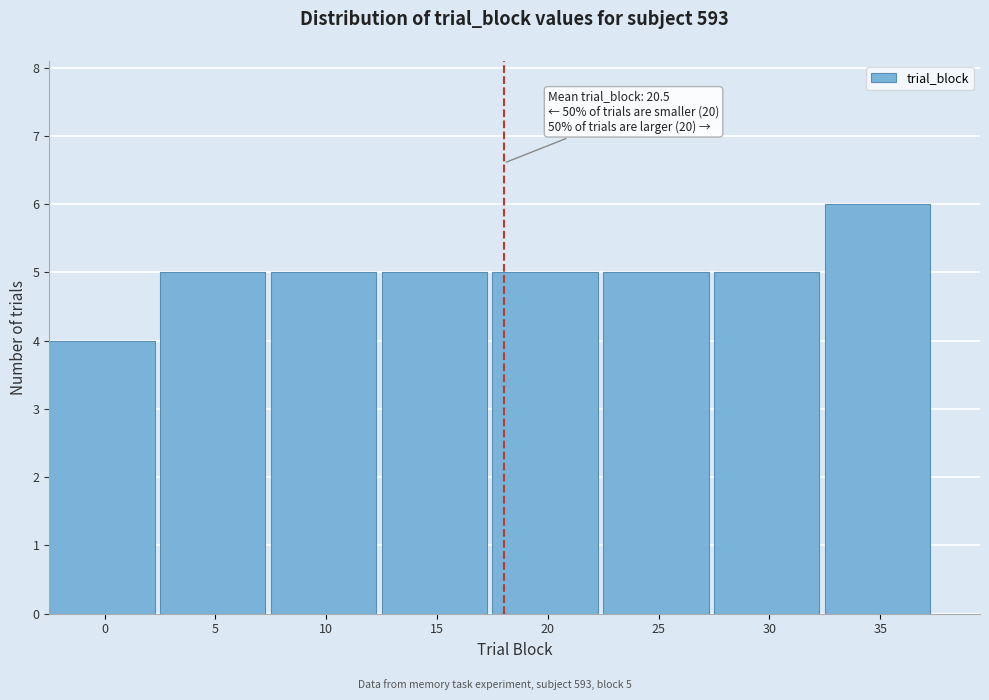

Reading left to right, what are all the values shown in this chart?

0=4	5=5	10=5	15=5	20=5	25=5	30=5	35=6